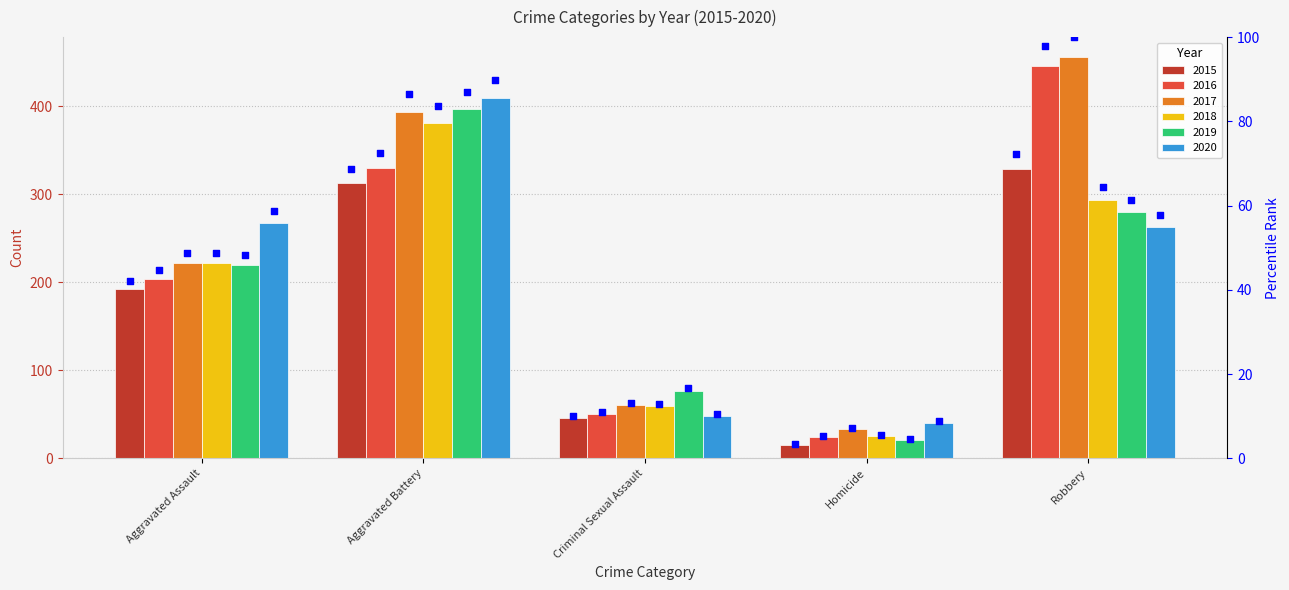

Between Homicide and Aggravated Assault, which is larger?

Aggravated Assault